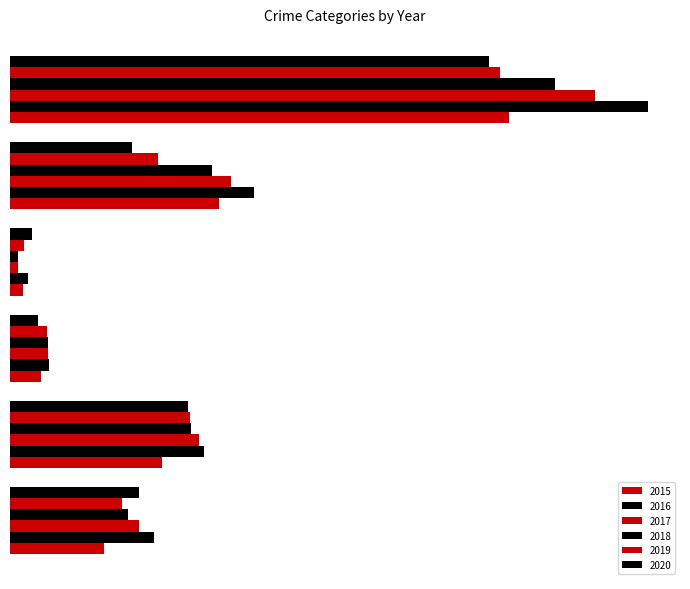

What is the label of the 4th bar from the left?

Homicide